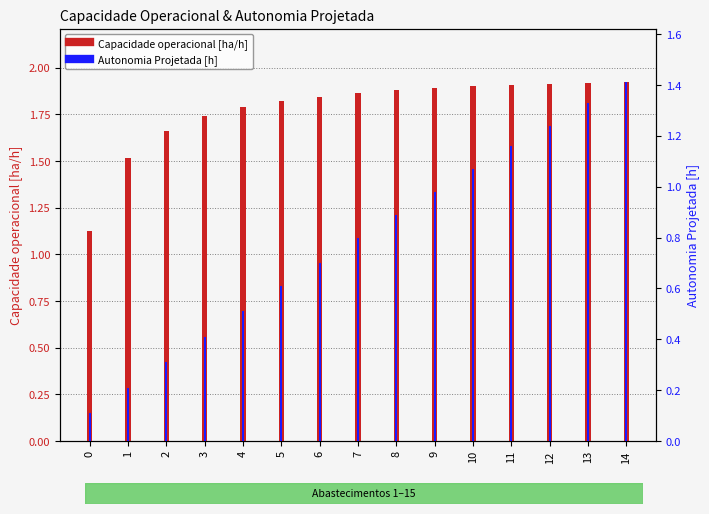

Reading right to left, transcribe all the data shown in this chart.

Capacidade operacional [ha/h]: 14=1.9	13=1.9	12=1.9	11=1.9	10=1.9	9=1.9	8=1.9	7=1.9	6=1.8	5=1.8	4=1.8	3=1.7	2=1.7	1=1.5	0=1.1
Autonomia Projetada [h]: 14=1.4	13=1.3	12=1.2	11=1.2	10=1.1	9=1.0	8=0.9	7=0.8	6=0.7	5=0.6	4=0.5	3=0.4	2=0.3	1=0.2	0=0.1